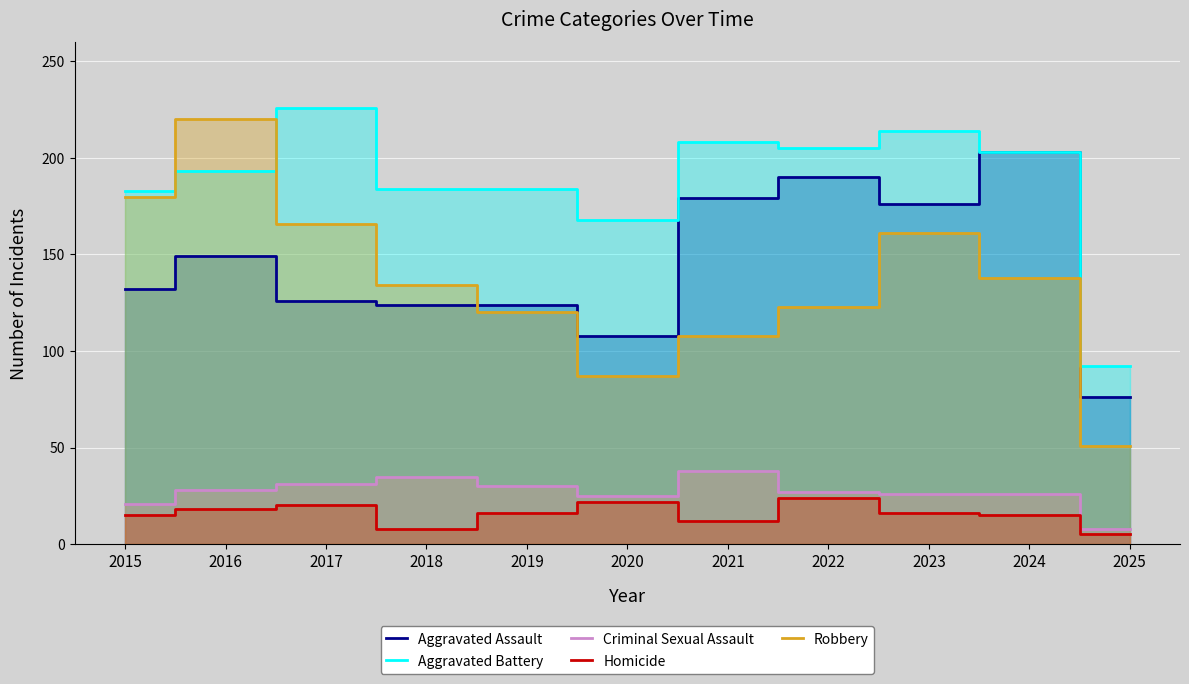

At which category does the chart reach its minimum across all series?

2025